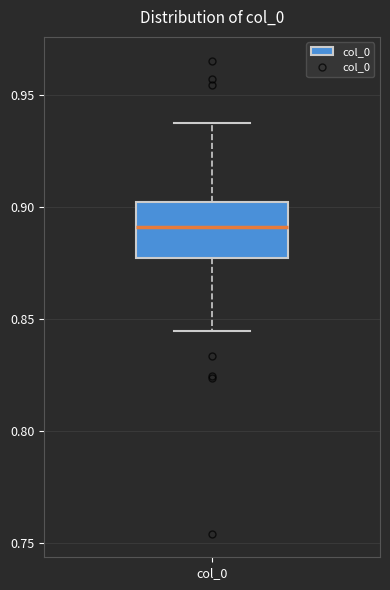

Transcribe this box plot: give where the median line is, the range the box spans, and where the two whiskers end, as read against the y-axis. The values are not printed on the chart, so give them approximately, as read against the axis.

median 0.890, box 0.875 to 0.900, whiskers 0.845 to 0.940